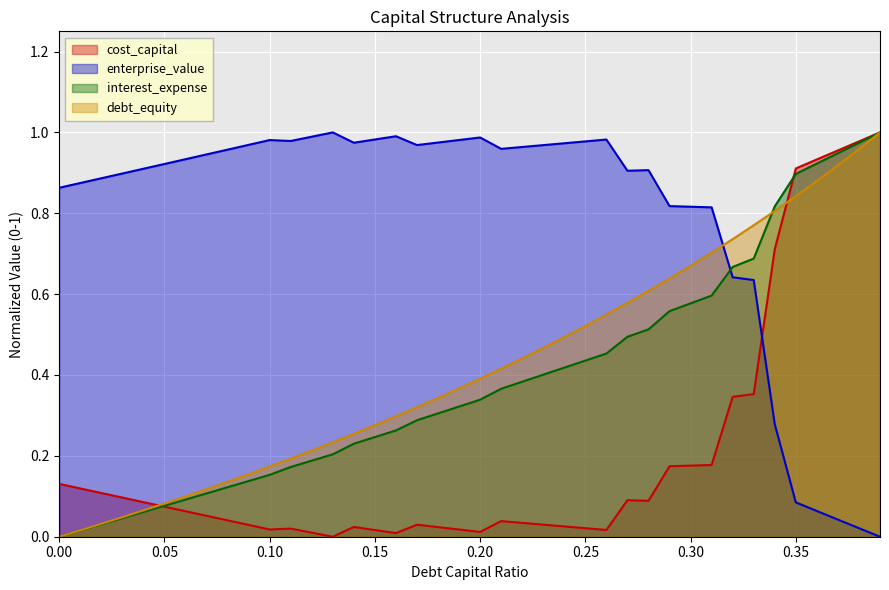

Which series has the largest total across all categories?

enterprise_value